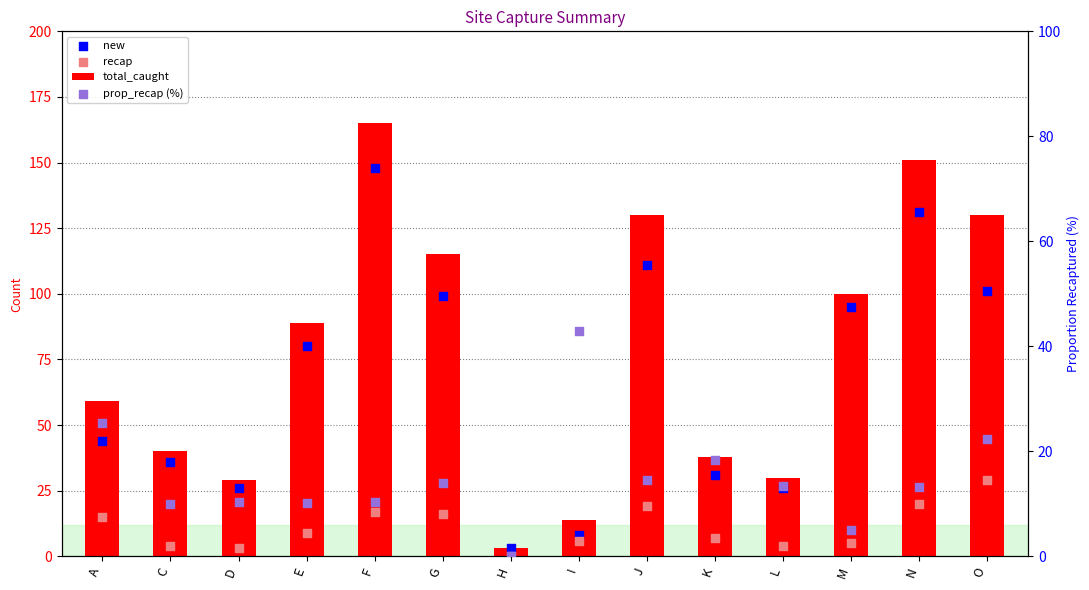

Which series contains the lowest Y value?

recap